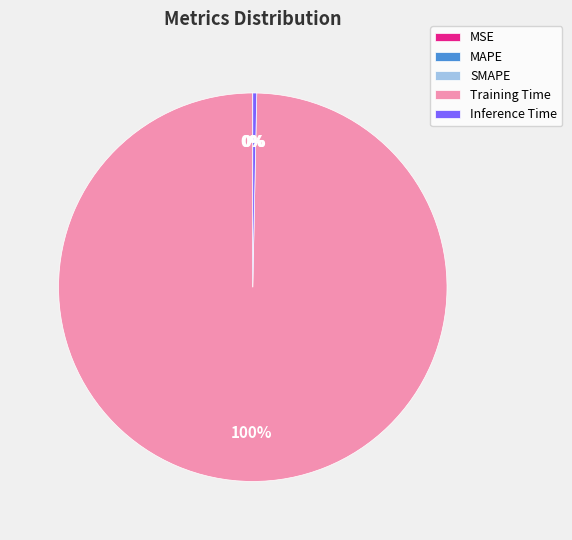

Is there any slice that represents more than half of the pie?

Yes